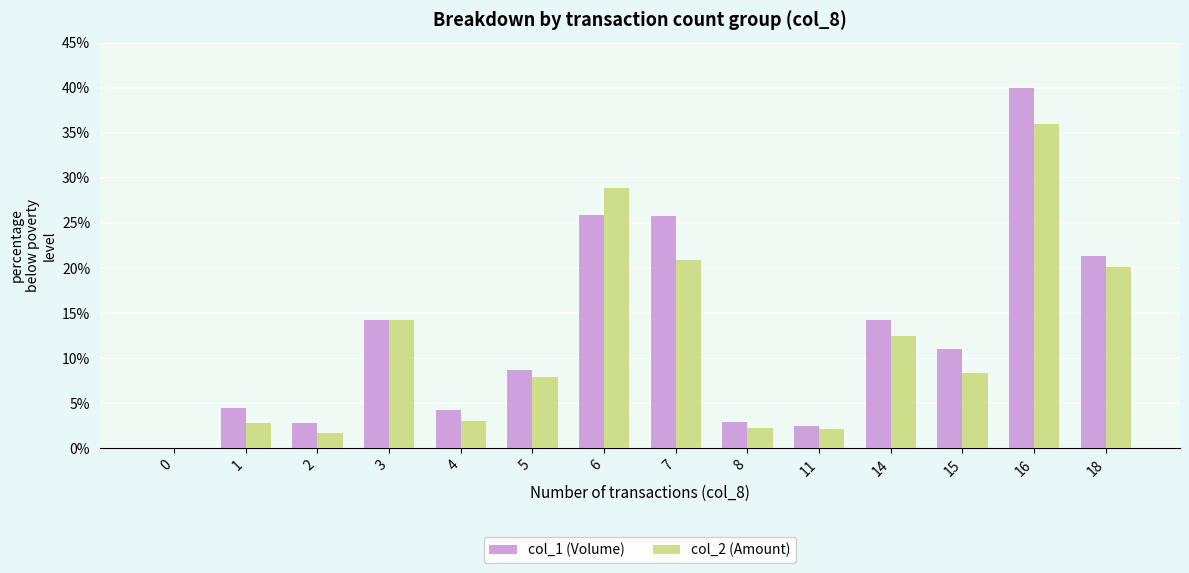

The col_1 (Volume) series shows 2.9 at 8. True or false?

True